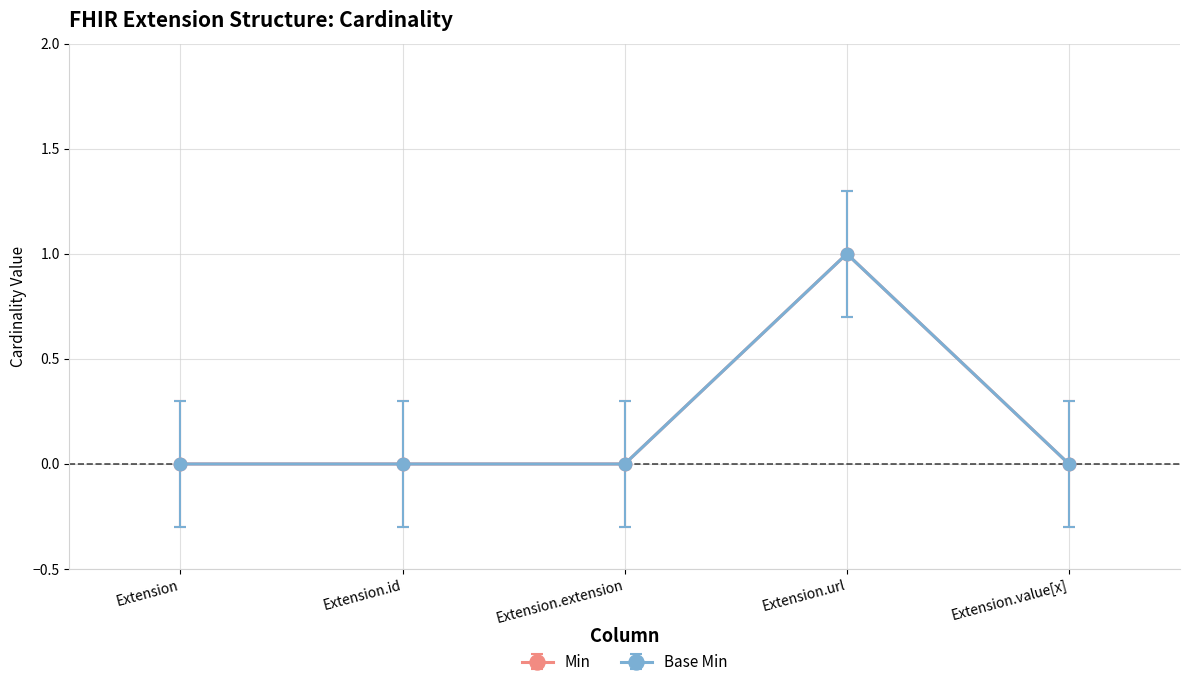

True or false: Base Min and Min cross at least once.

False